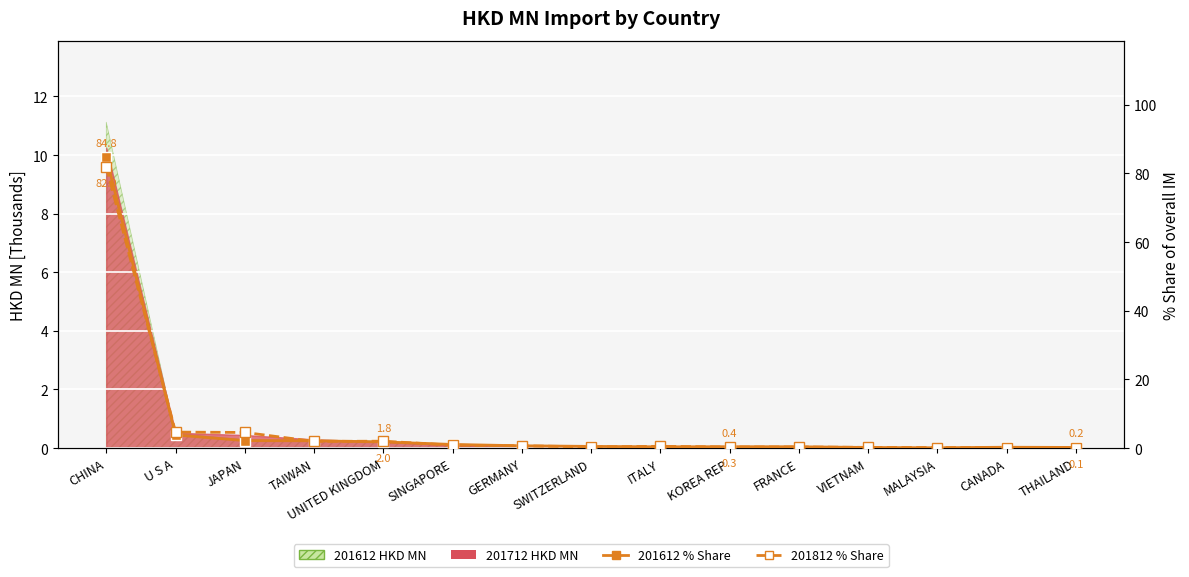

Read the 201612 % Share value at KOREA REP.

0.4